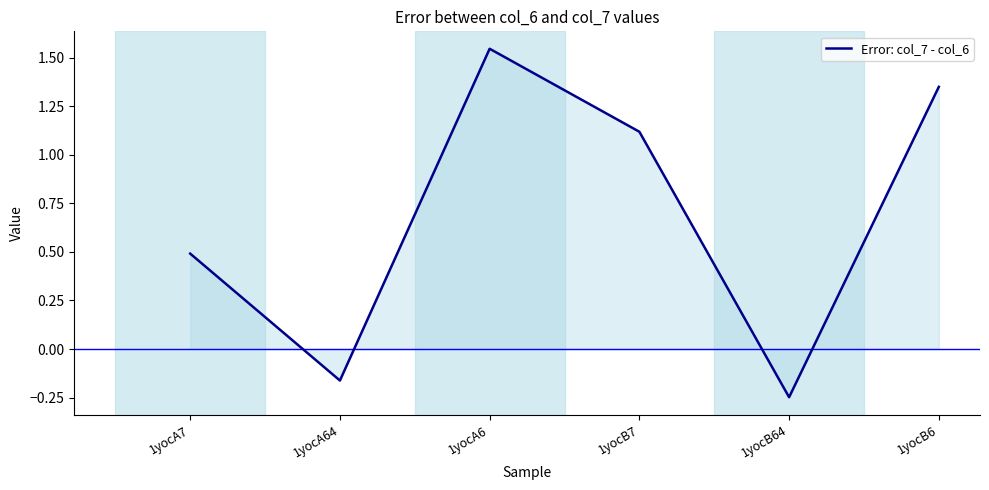

True or false: the data shows -0.1 at 1yocA64.

False